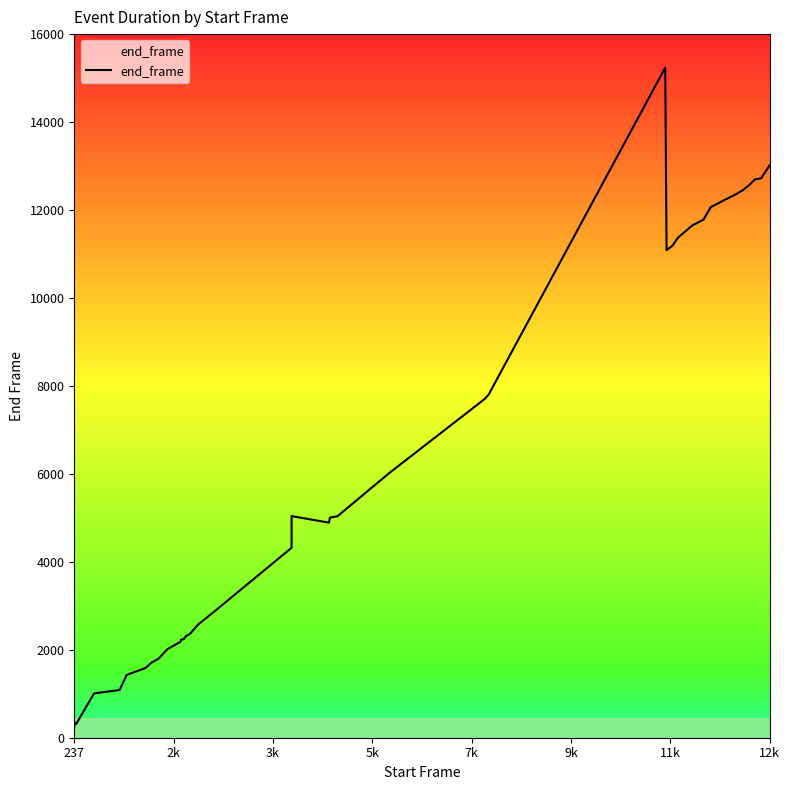

True or false: there are more than 0 points higher than both neighbors.

True